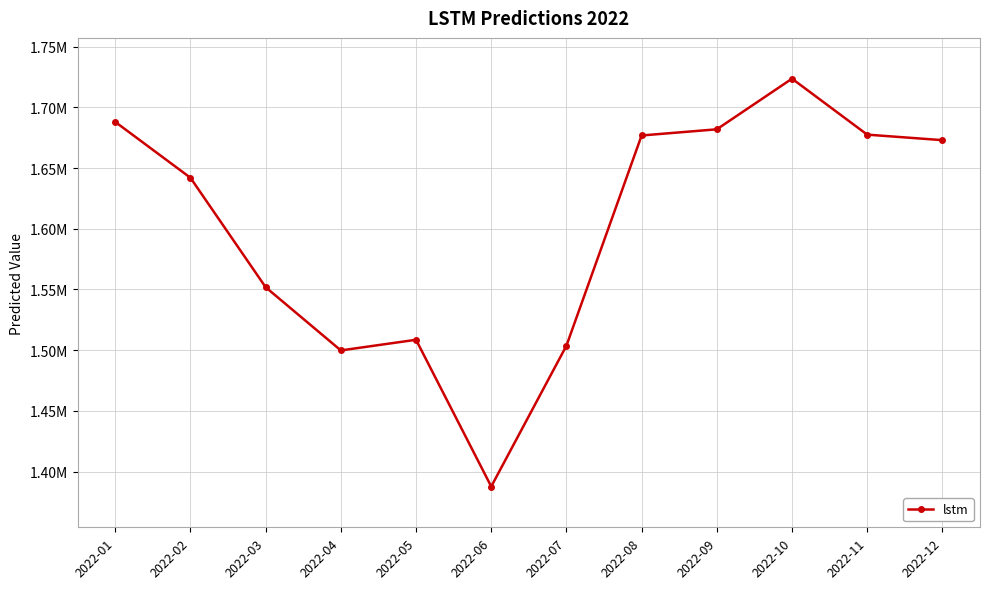

What is the sum of the values at 2022-06 and 2022-04?

2887476.6